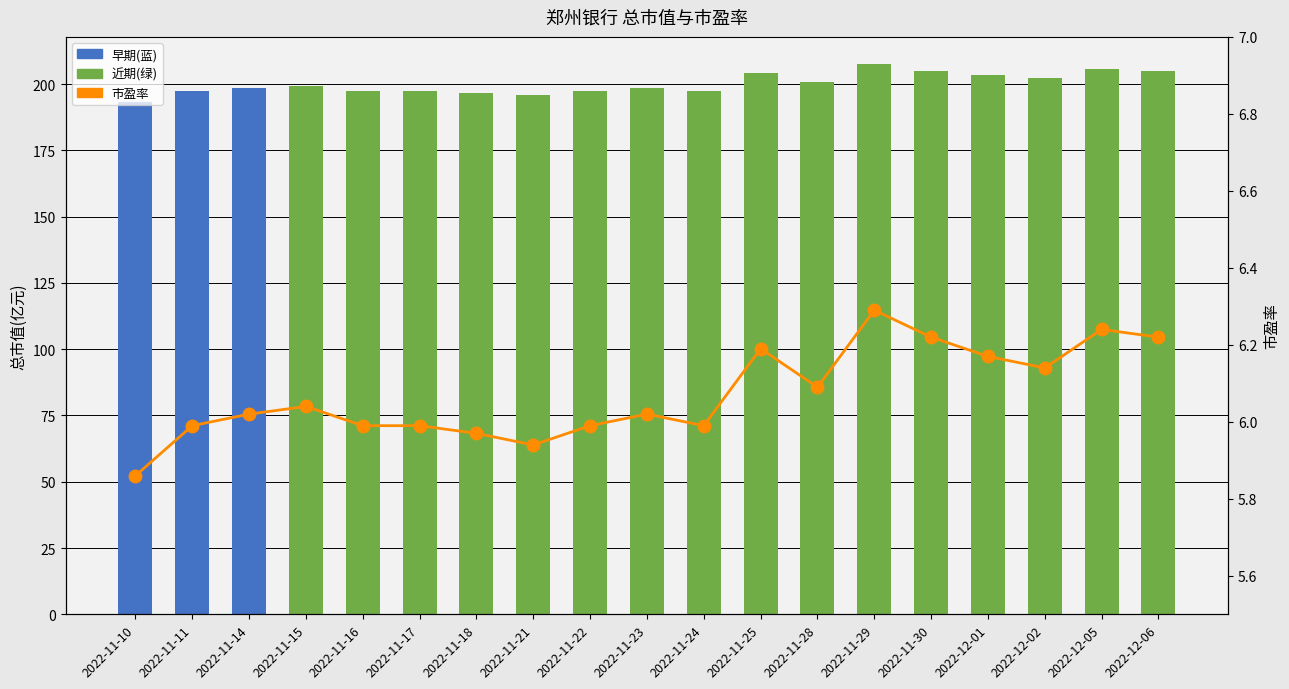

The value of 市盈率 at 2022-11-15 is 6.0. True or false?

True